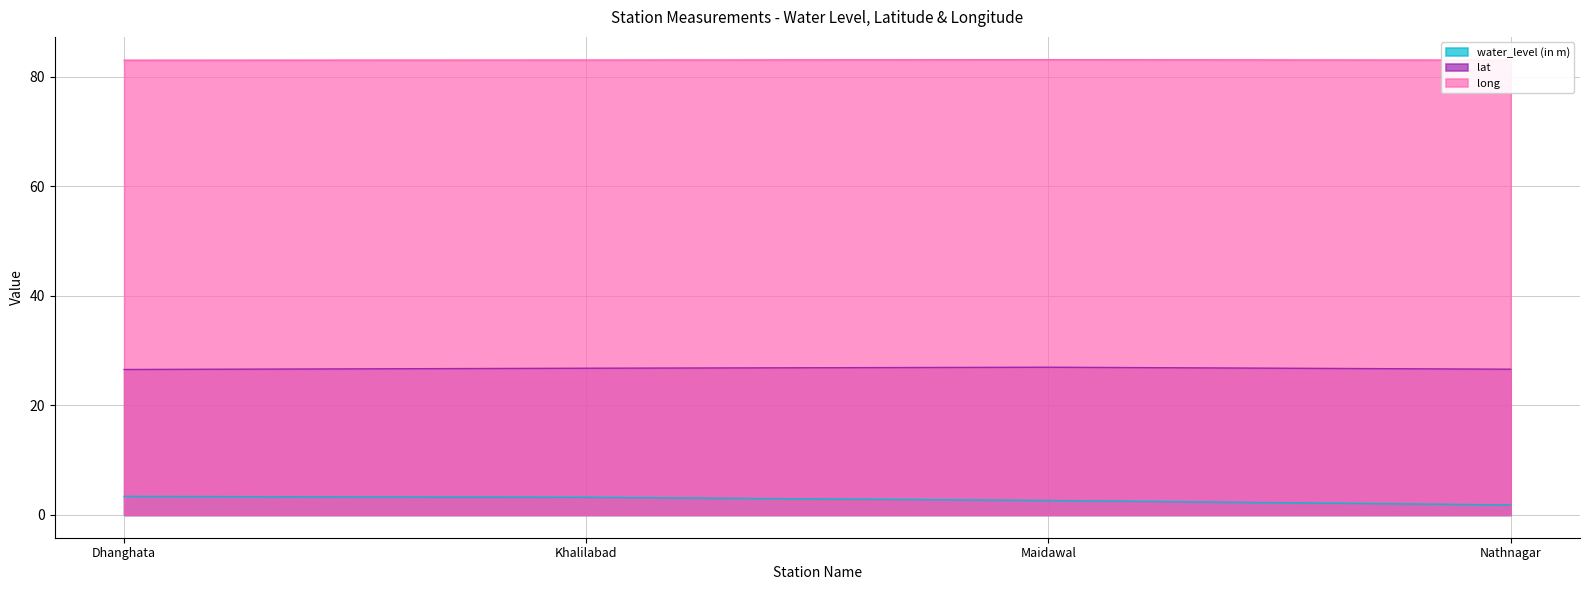

List the labels in order of long value, smallest first.

Dhanghata, Nathnagar, Khalilabad, Maidawal